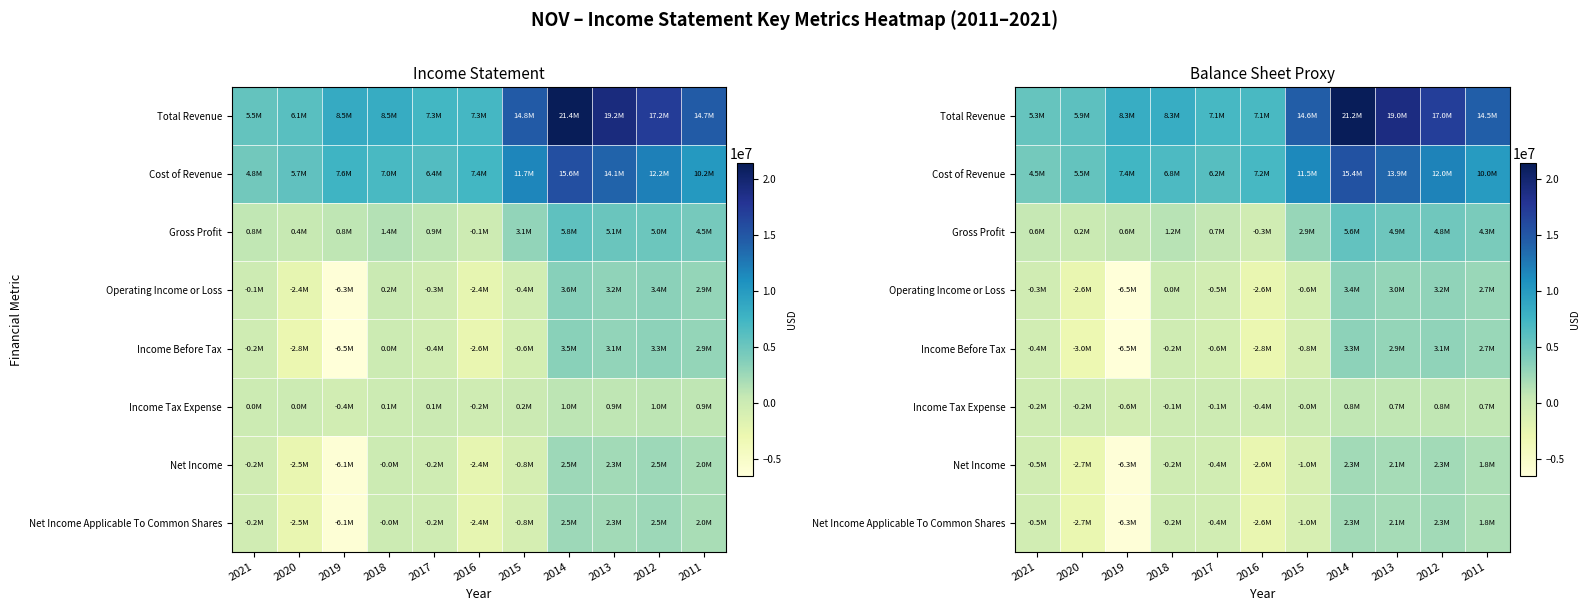

Rank the categories by Operating Income or Loss value from highest to lowest.

2014, 2012, 2013, 2011, 2018, 2021, 2017, 2015, 2016, 2020, 2019